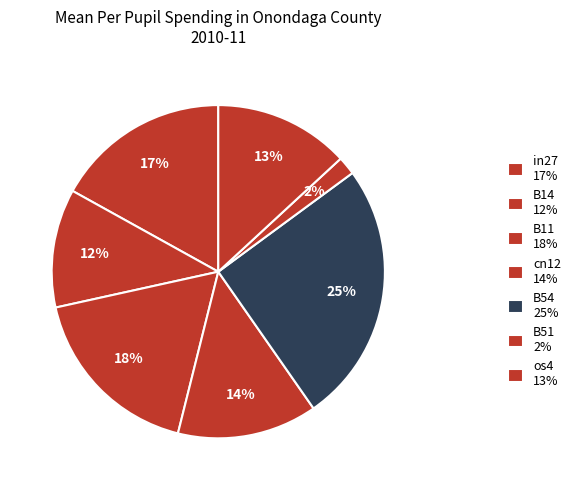

Which category has the biggest portion of the pie?

B54